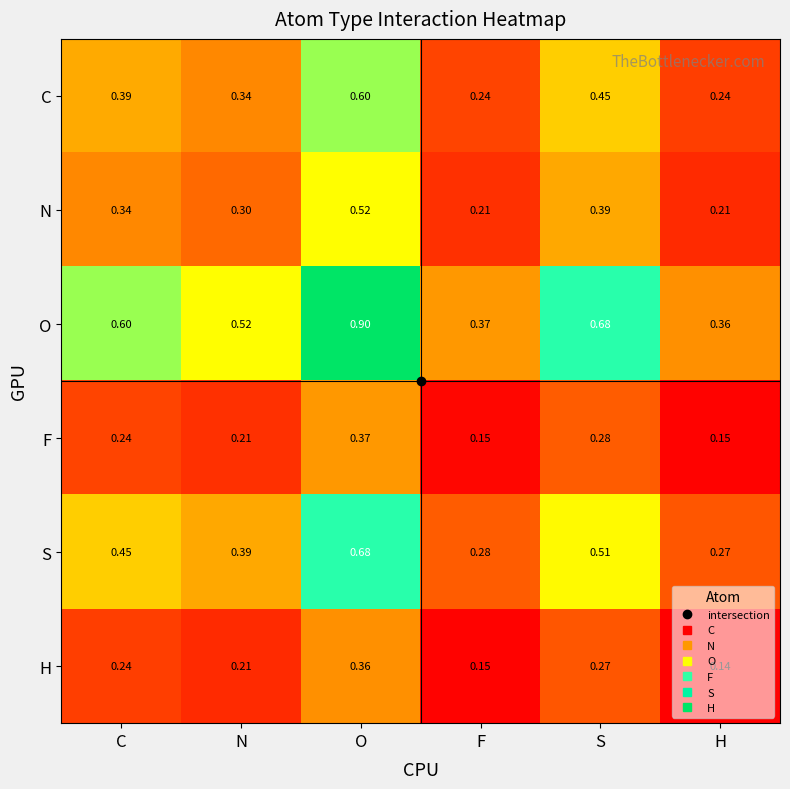

Which series has the largest range (max minus min)?

O